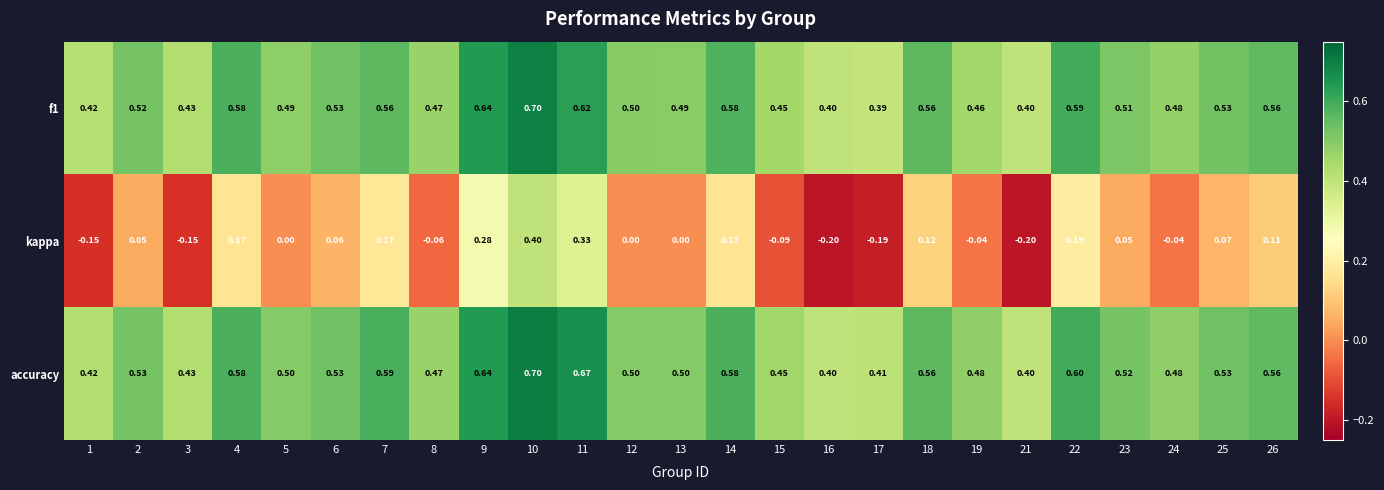

Count the number of data series in this chart.

3